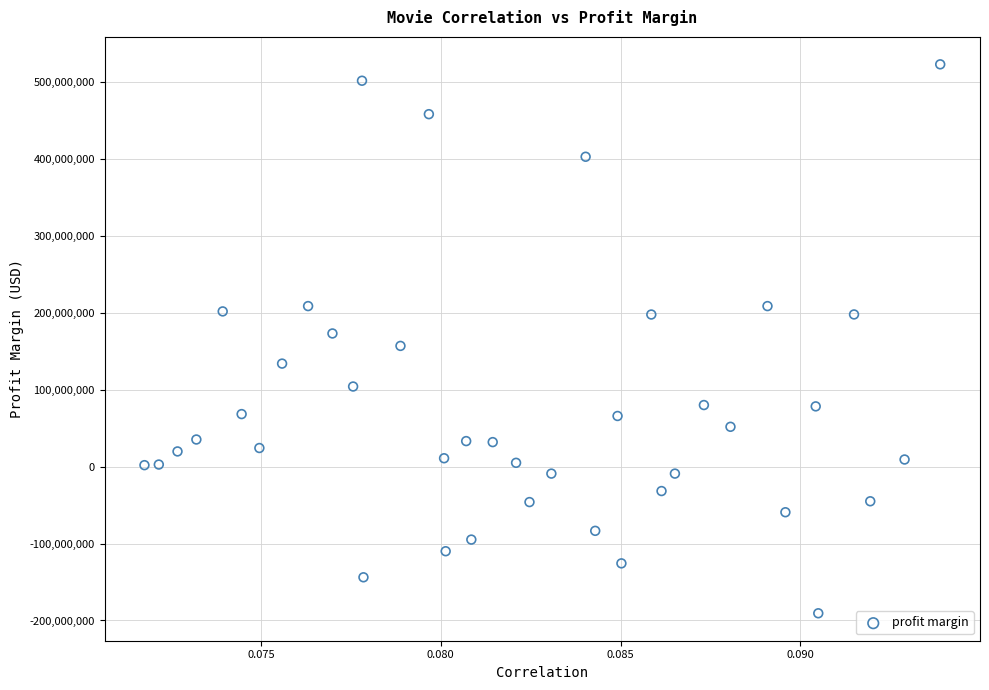

What is the range of Y values (max minus min)?

714147168